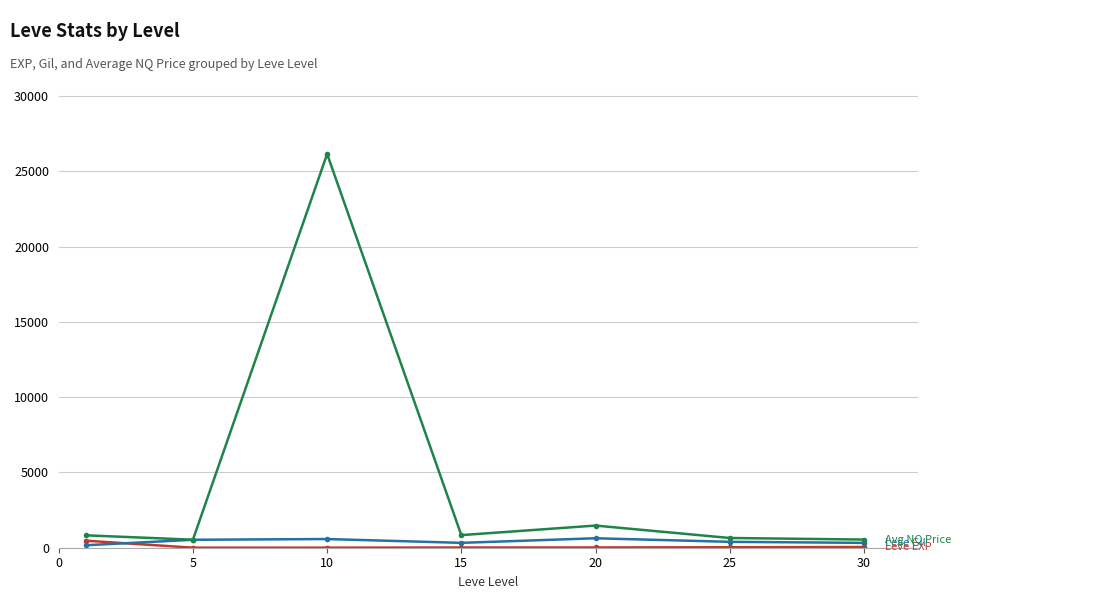

What is the maximum value shown in the chart?

26147.7